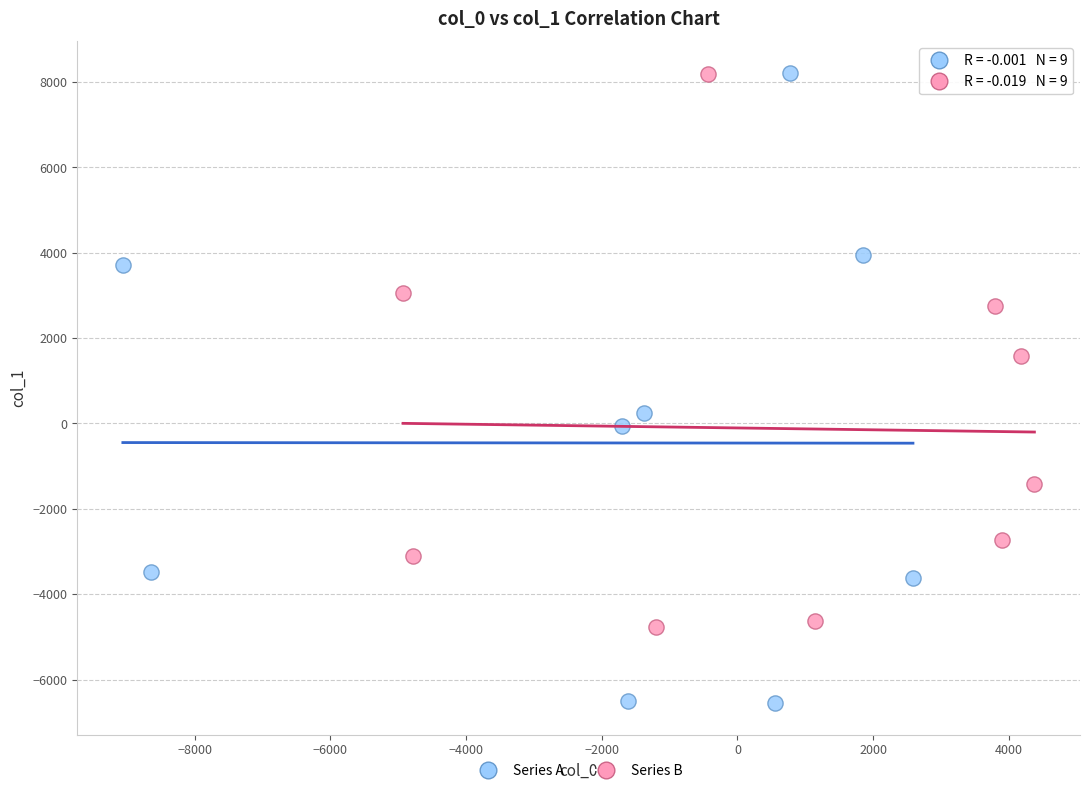

Which series has the widest spread of Y values?

Series A